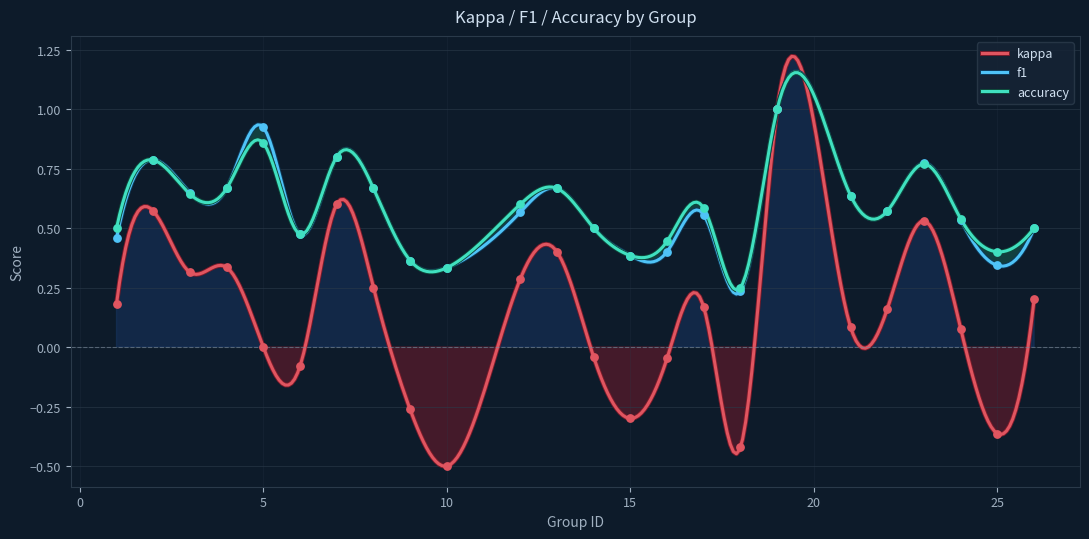

Which series has the largest Y range (max minus min)?

kappa